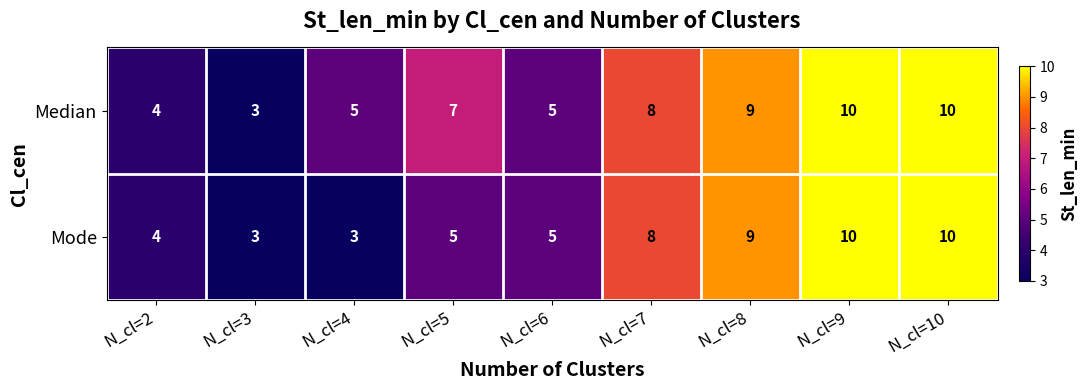

True or false: Mode has a value of 3 at N_cl=6.

False